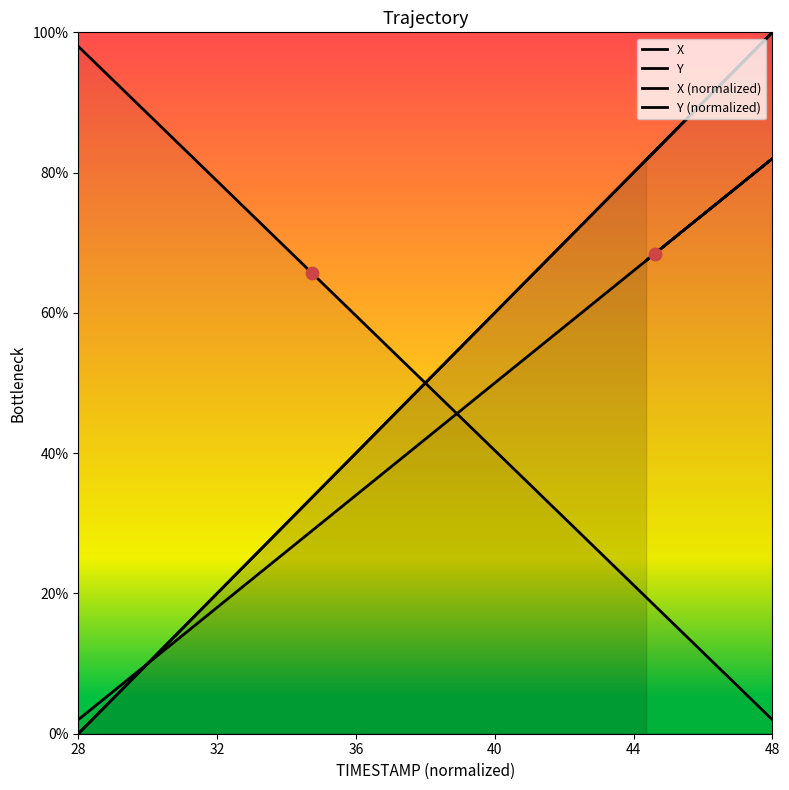

Which series has the largest total across all categories?

Y